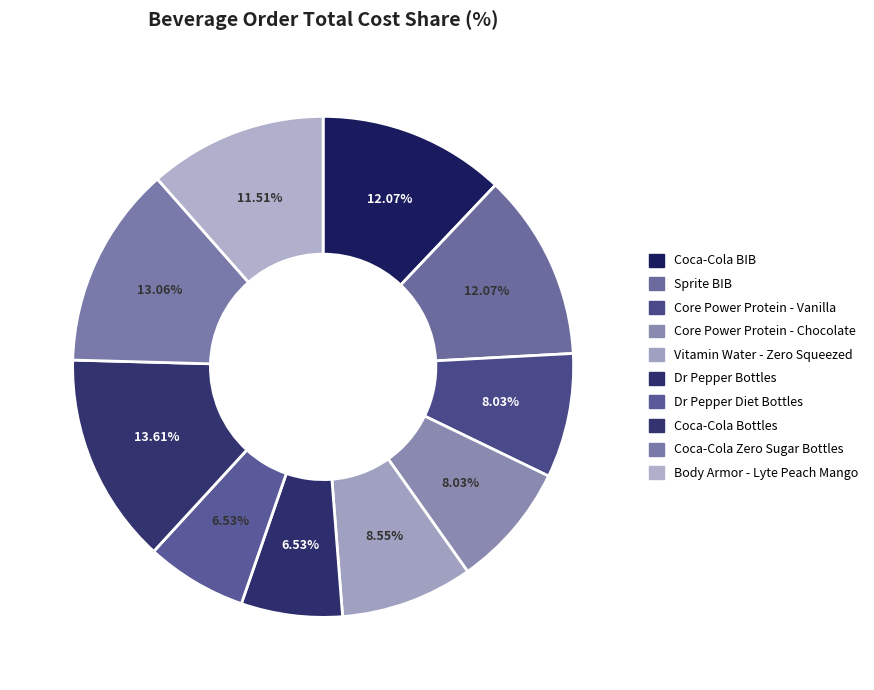

Rank the categories by value from lowest to highest.

Dr Pepper Bottles, Dr Pepper Diet Bottles, Core Power Protein - Vanilla, Core Power Protein - Chocolate, Vitamin Water - Zero Squeezed, Body Armor - Lyte Peach Mango, Coca-Cola BIB, Sprite BIB, Coca-Cola Zero Sugar Bottles, Coca-Cola Bottles